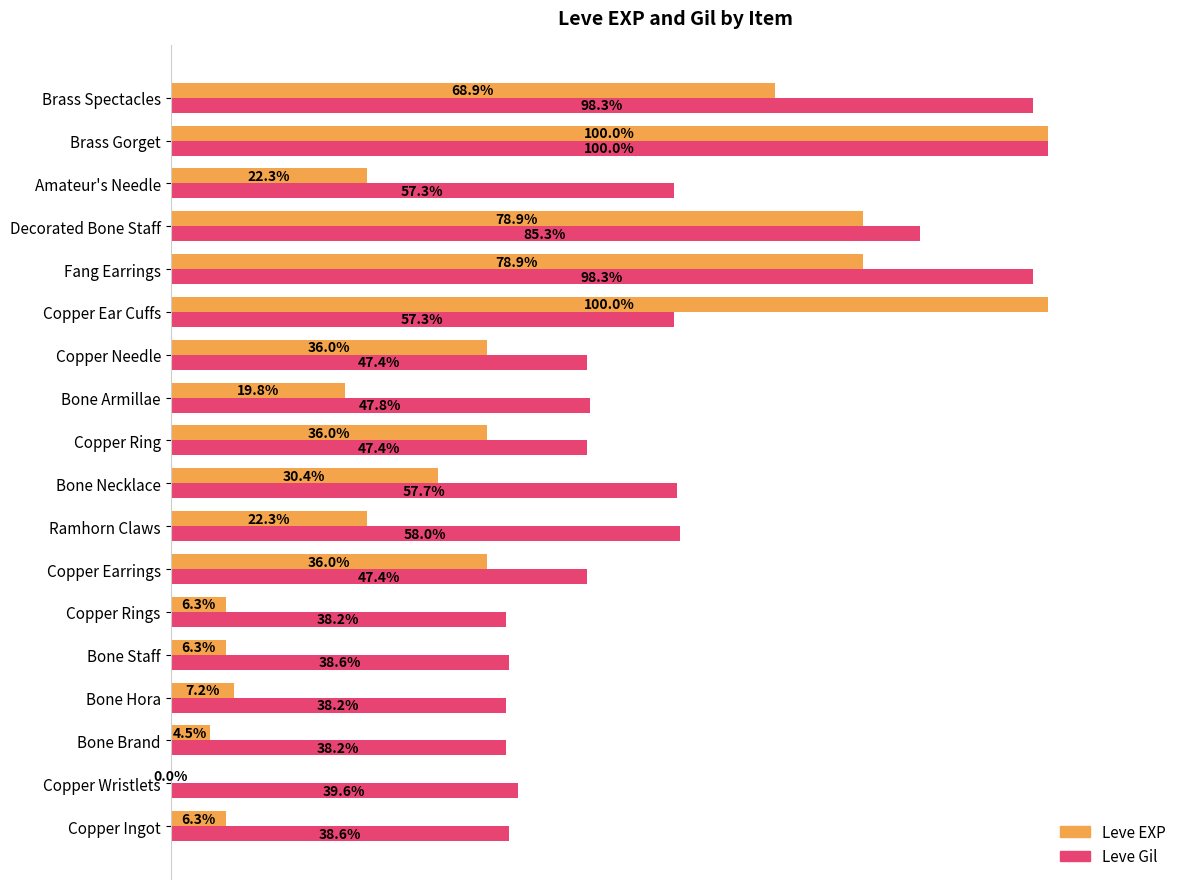

Where is Leve Gil nearest to the value 69?

Ramhorn Claws